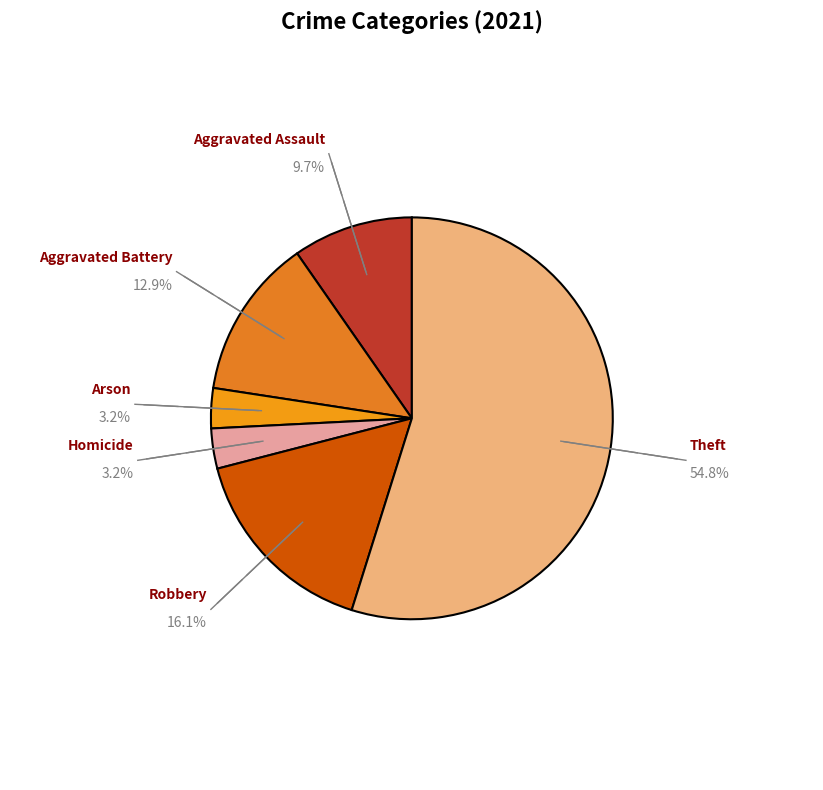

What percentage is the Homicide slice, to the nearest percent?

3%